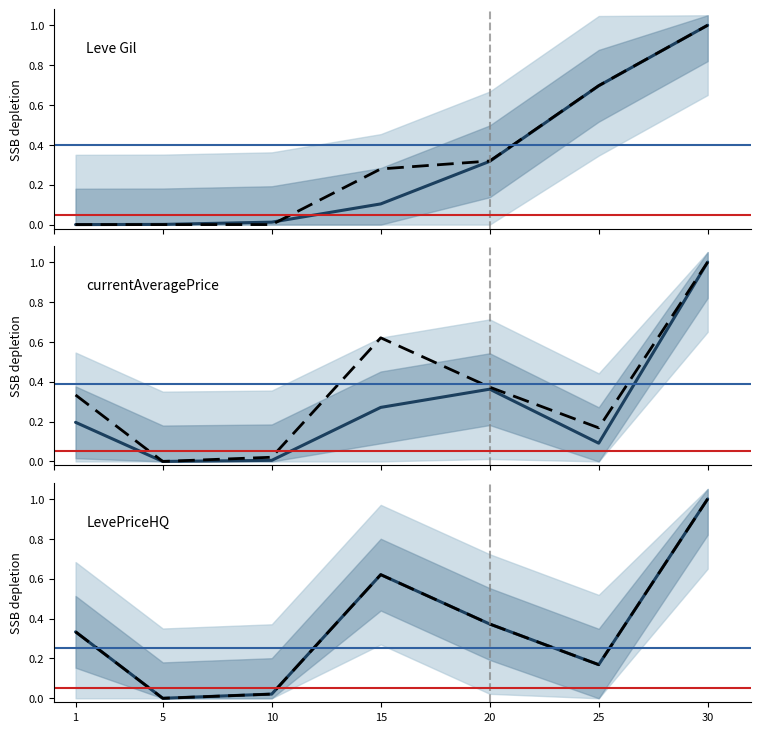

At which category is the sum across all series the highest?

30